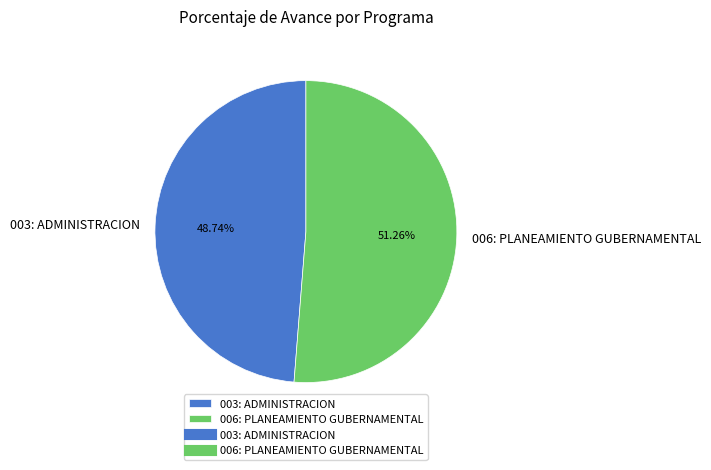

What is the ratio of the value at 006: PLANEAMIENTO GUBERNAMENTAL to the value at 003: ADMINISTRACION?

1.1